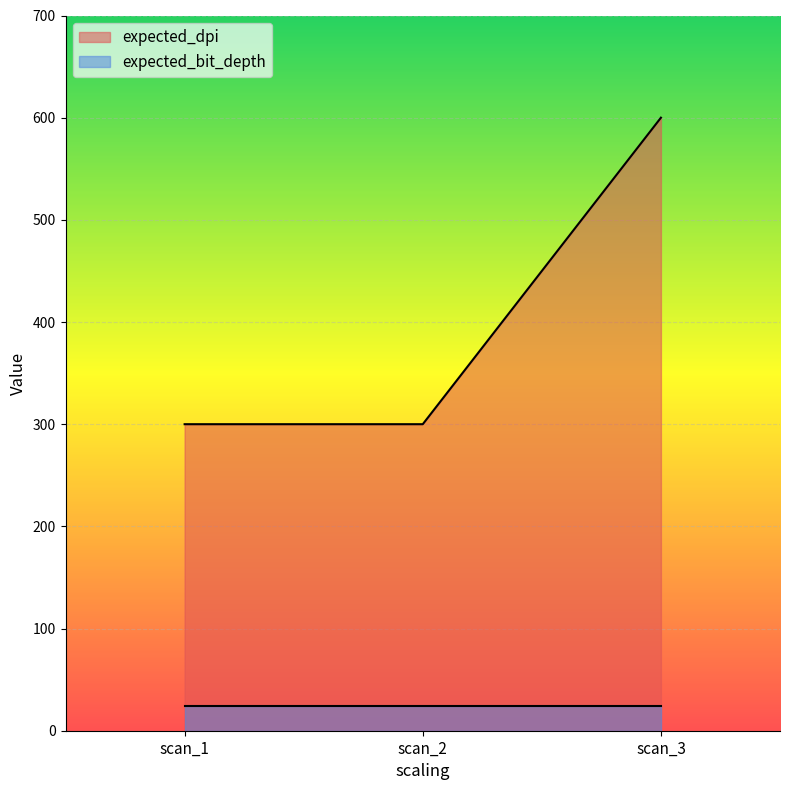

What is the greatest value displayed?

600